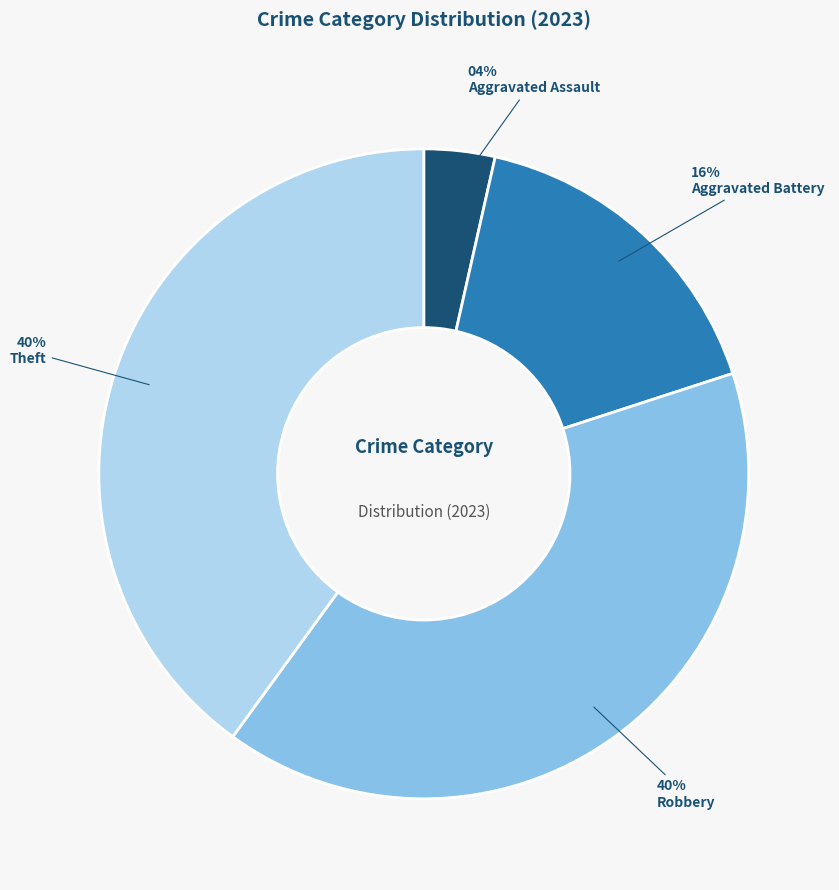

Is Aggravated Battery the majority of the pie?

No